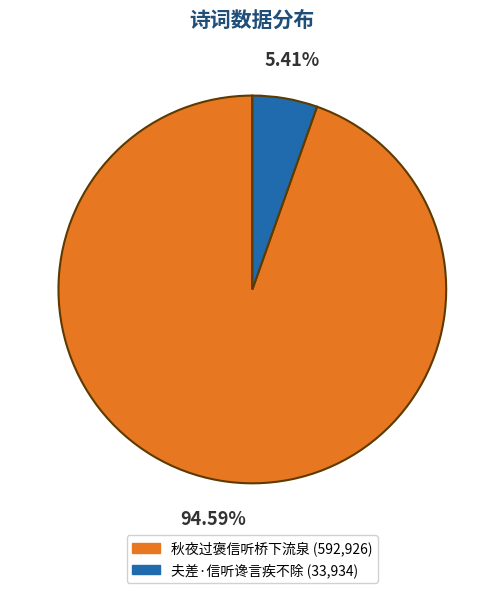

To the nearest percent, what percentage of the pie is 夫差·信听谗言疾不除?

5%